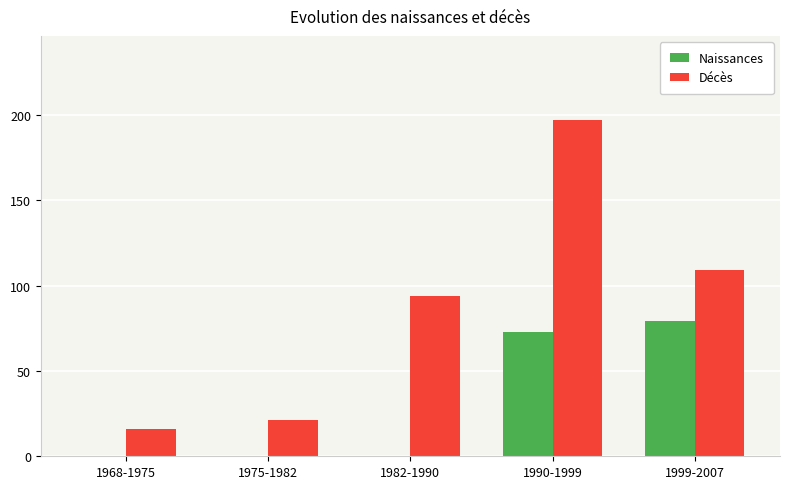

True or false: Décès has a value of 16 at 1968-1975.

True